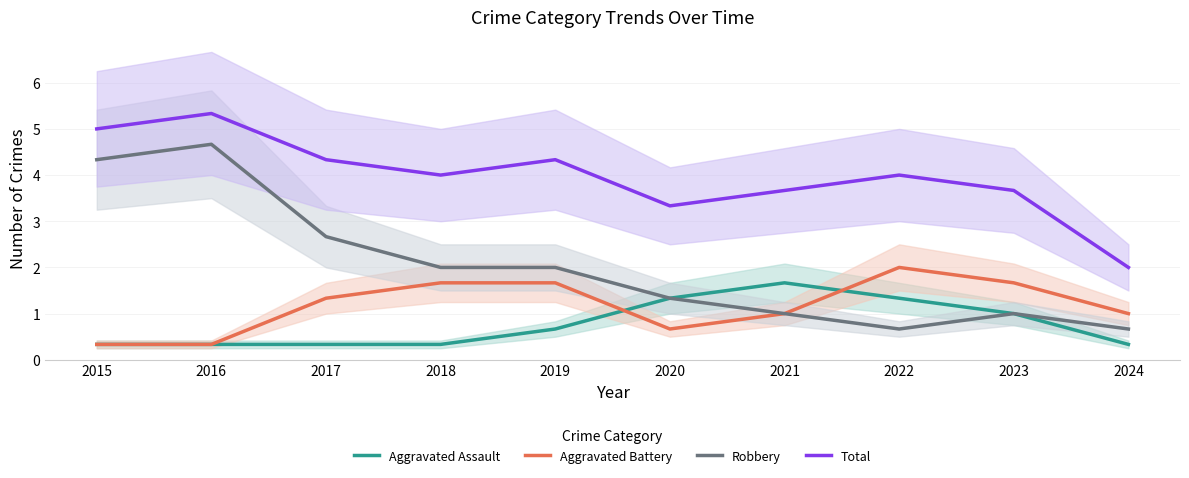

What is the average value of the Total series?

4.0